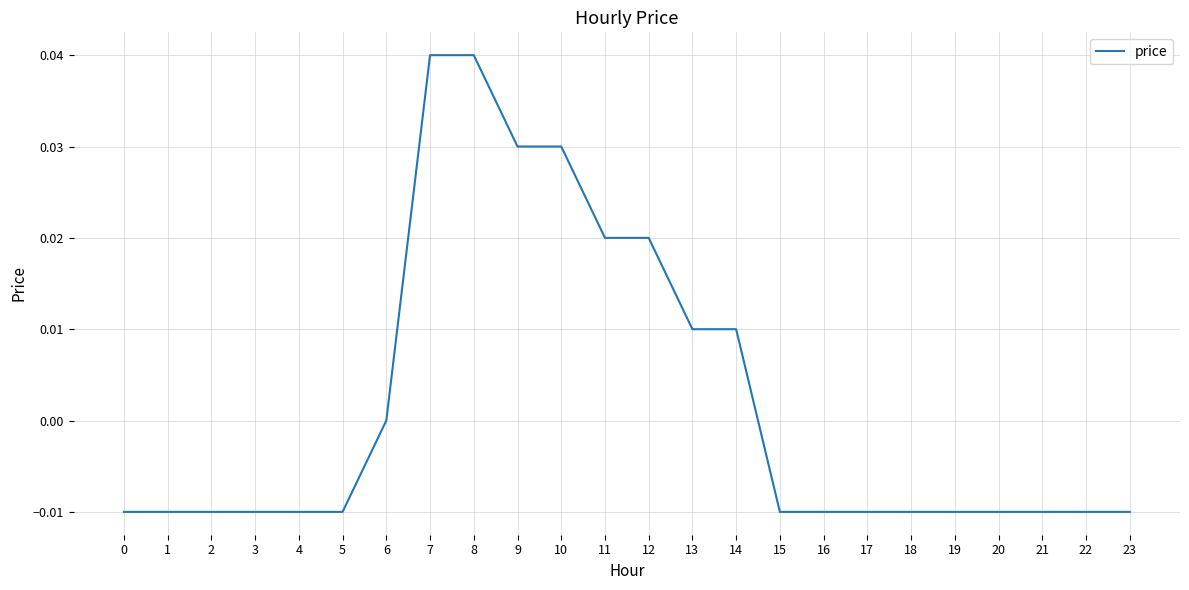

Is it true that the value at 8 is 0.0?

True